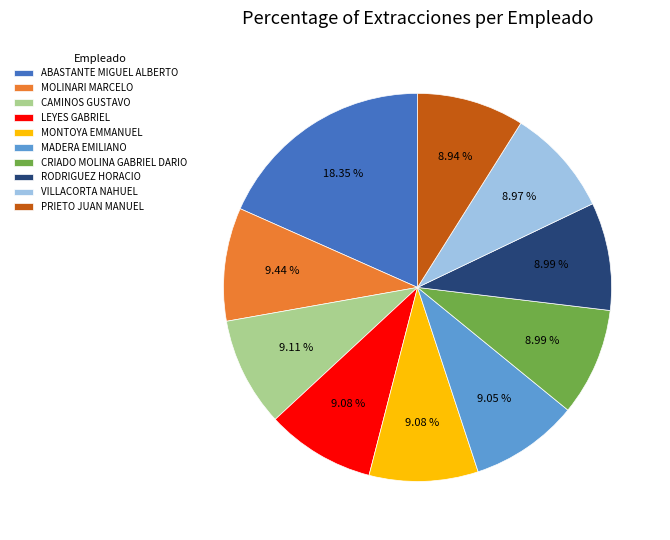

What is the largest slice in the pie chart?

ABASTANTE MIGUEL ALBERTO